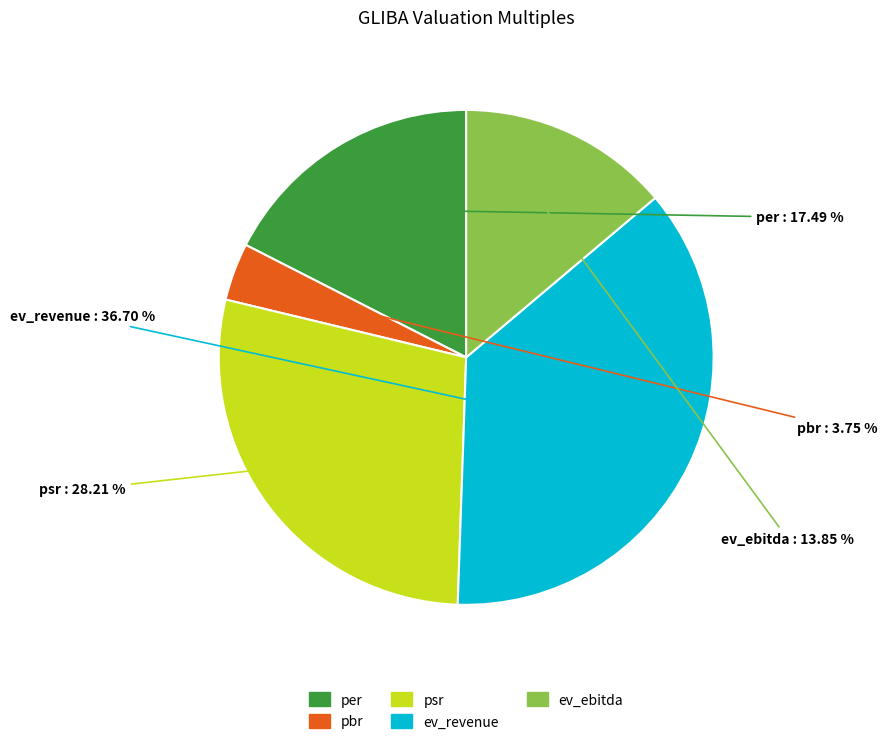

Which category has the smallest portion of the pie?

pbr